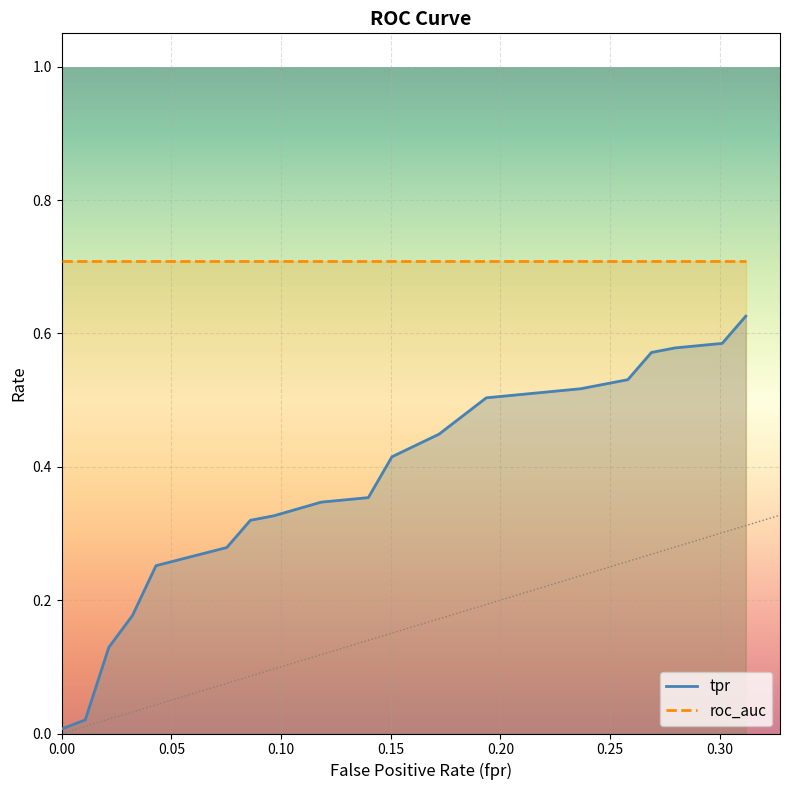

True or false: fpr has more than 0 points higher than both neighbors.

False